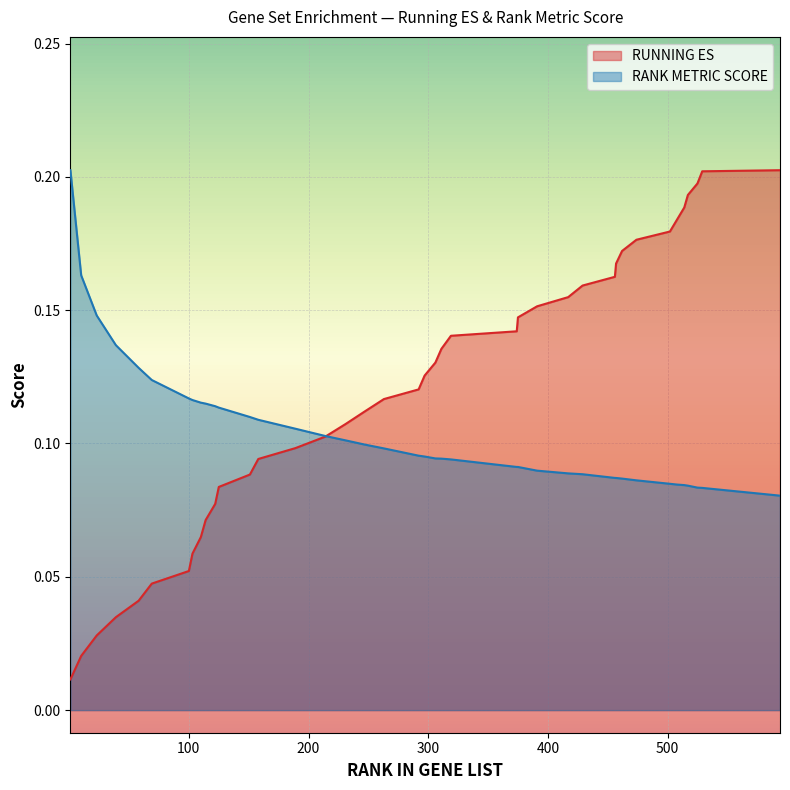

True or false: RUNNING ES has a value of 0.2 at 247.

False